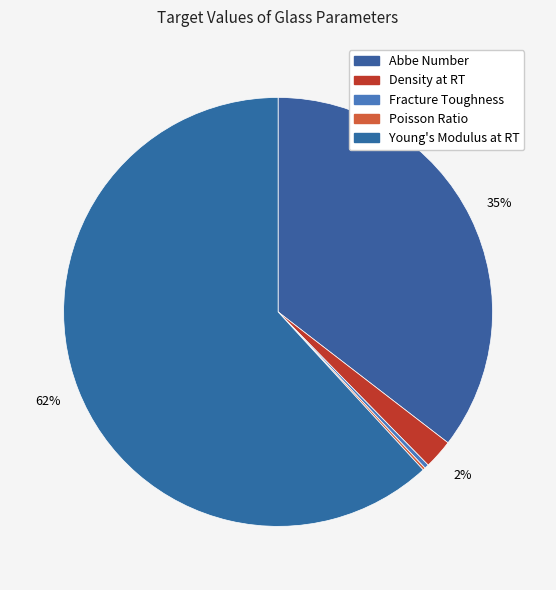

Which slice is the largest?

Young's Modulus at RT